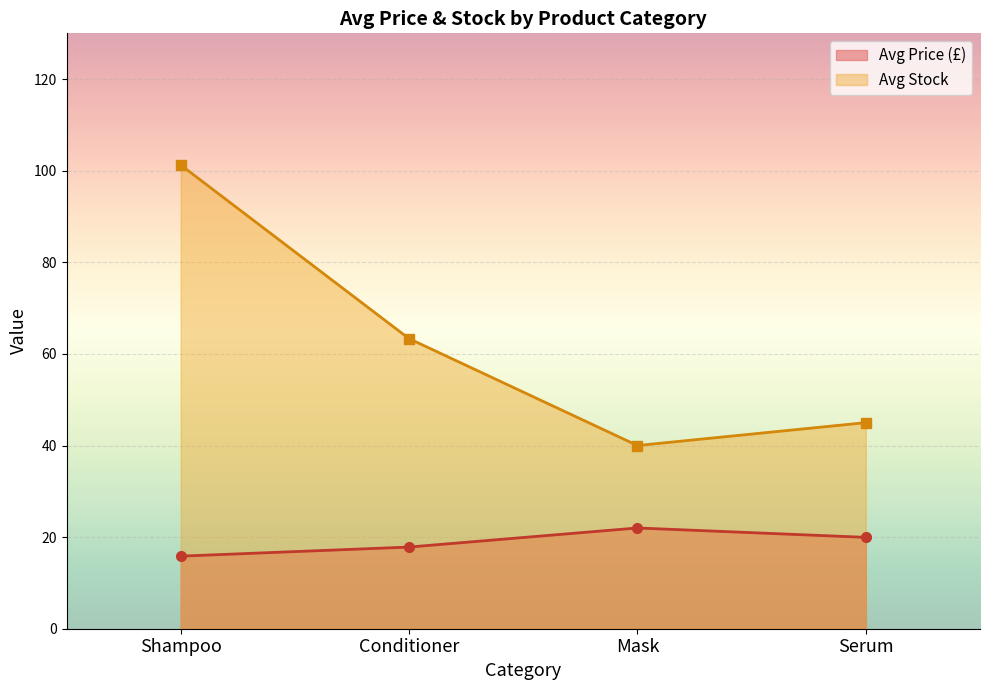

Where is the first local maximum for Avg Price (£)?

Mask